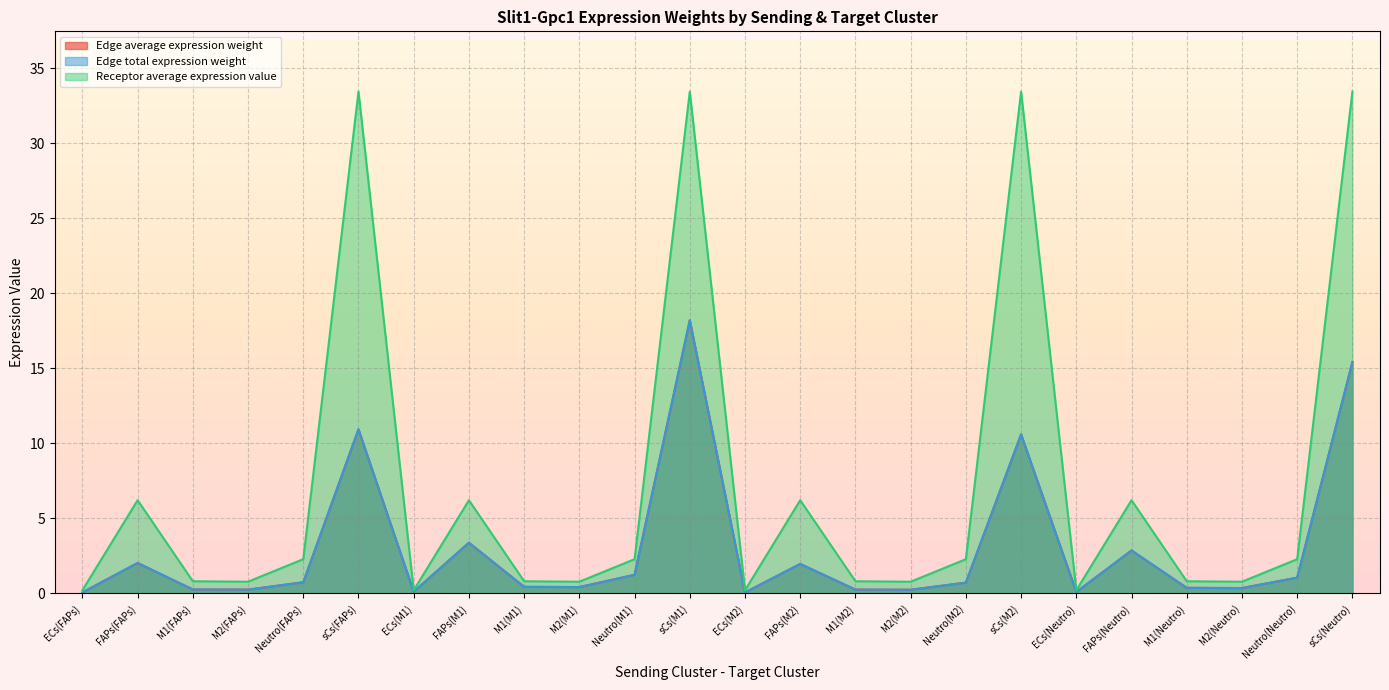

Between FAPs(FAPs) and ECs(FAPs), which is larger?

FAPs(FAPs)